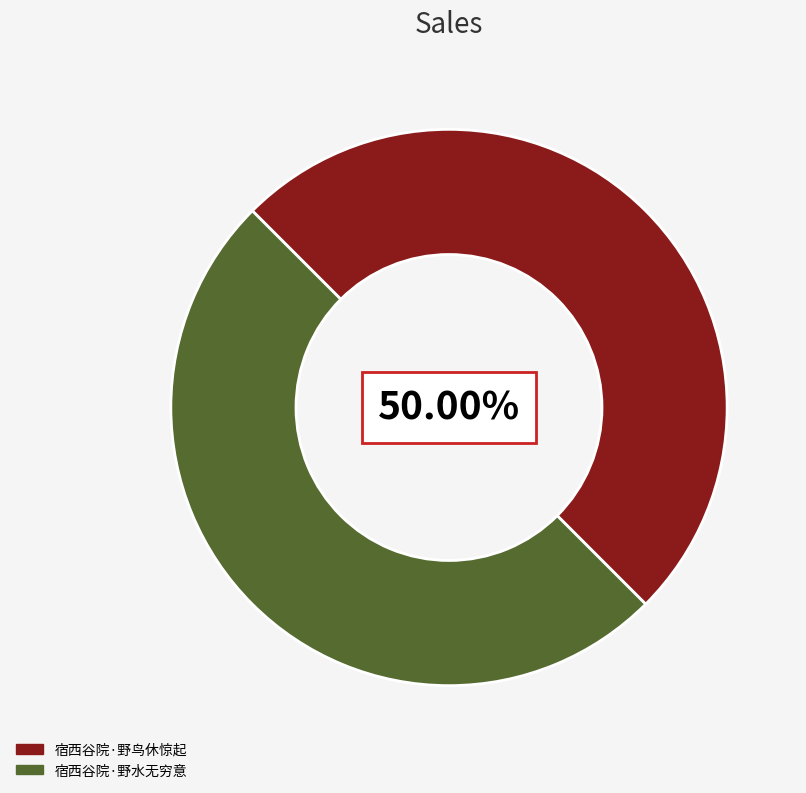

Do 宿西谷院·野水无穷意 and 宿西谷院·野鸟休惊起 together represent more than half of the pie?

Yes